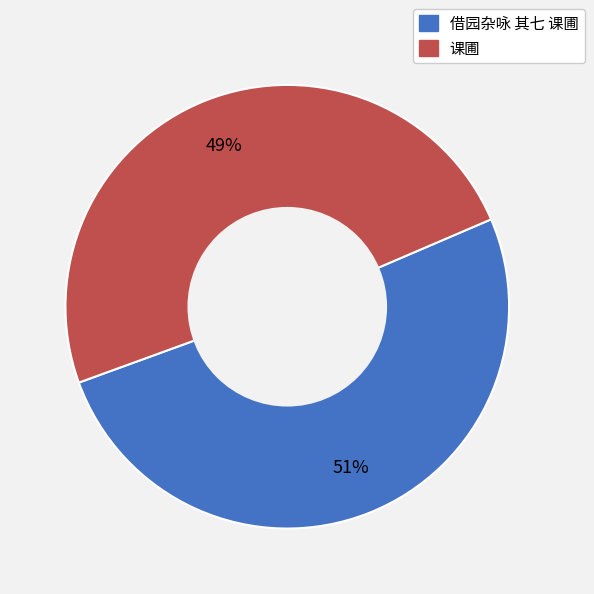

Is it true that 课圃 is 37% of the pie?

False